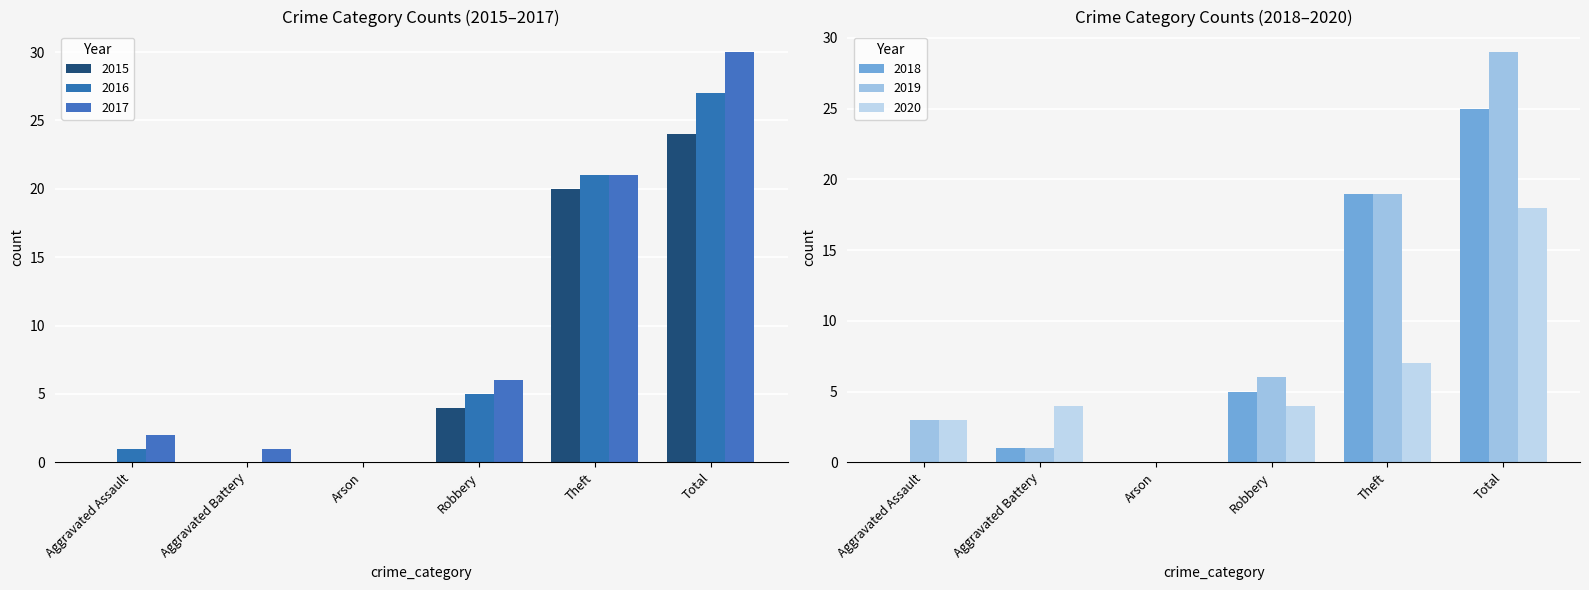

Which has a higher value, Theft or Total?

Total